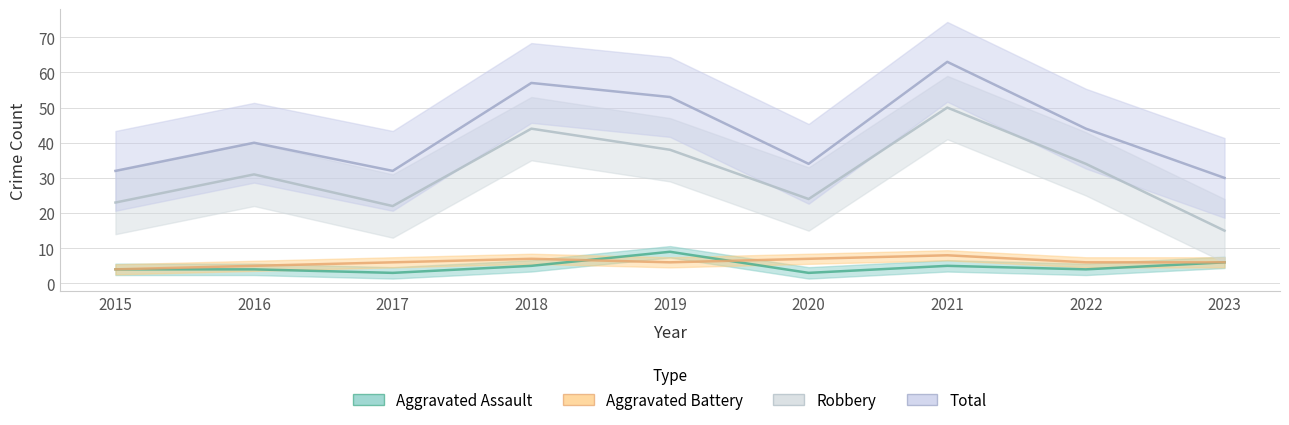

Reading left to right, list all the values displayed in this chart.

Aggravated Assault: 4	4	3	5	9	3	5	4	6
Aggravated Battery: 4	5	6	7	6	7	8	6	6
Robbery: 23	31	22	44	38	24	50	34	15
Total: 32	40	32	57	53	34	63	44	30